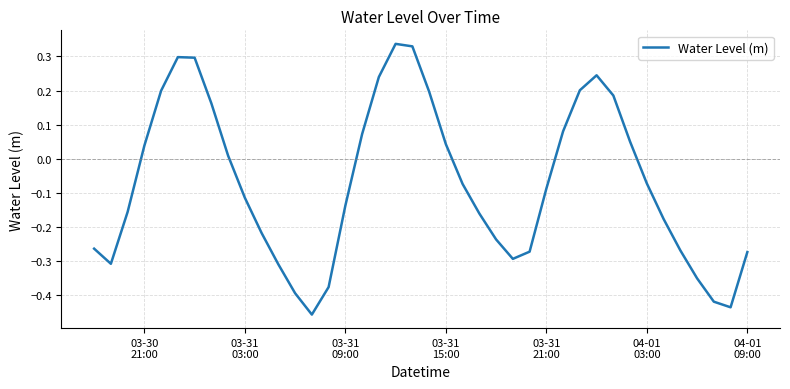

Is this an area chart (filled region under the line)?

No